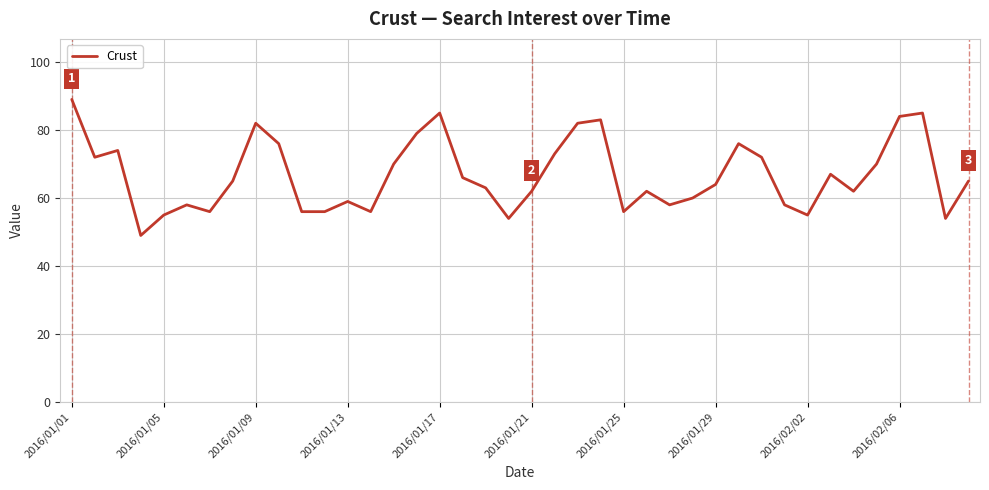

What is the smallest value displayed?

49